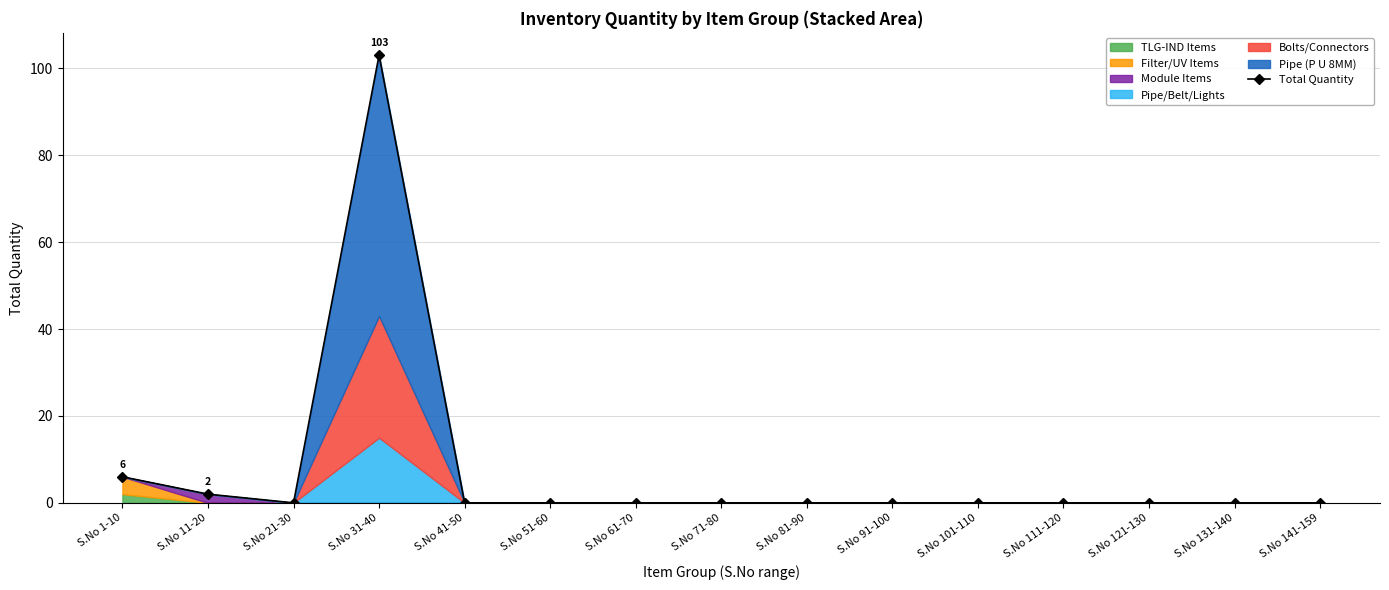

Reading left to right, transcribe all the data shown in this chart.

6	2	0	103	0	0	0	0	0	0	0	0	0	0	0